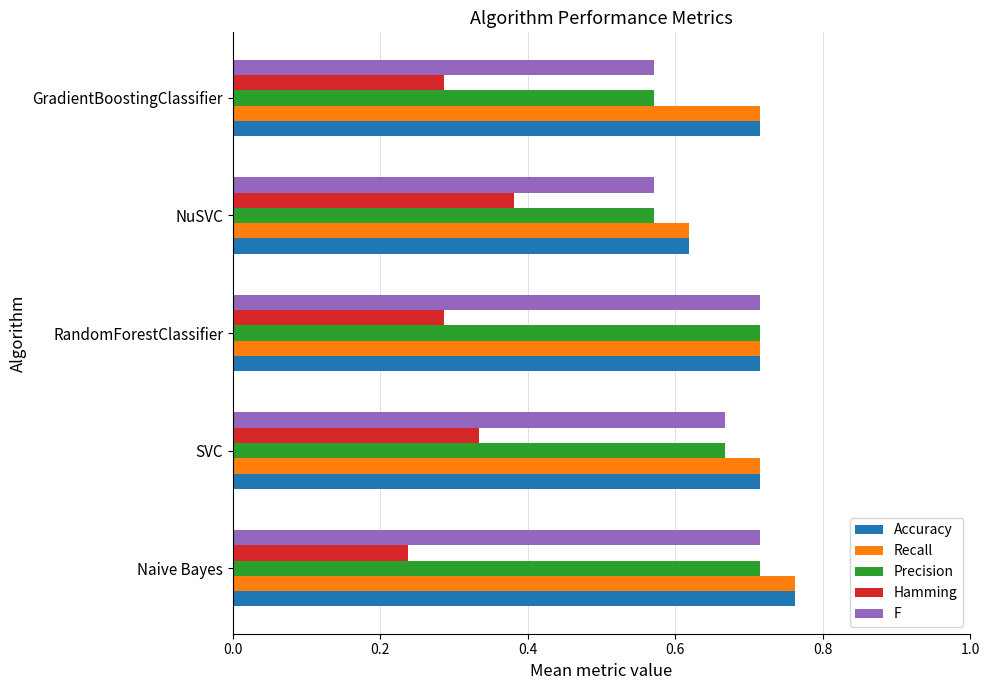

The Accuracy series shows 0.5 at SVC. True or false?

False